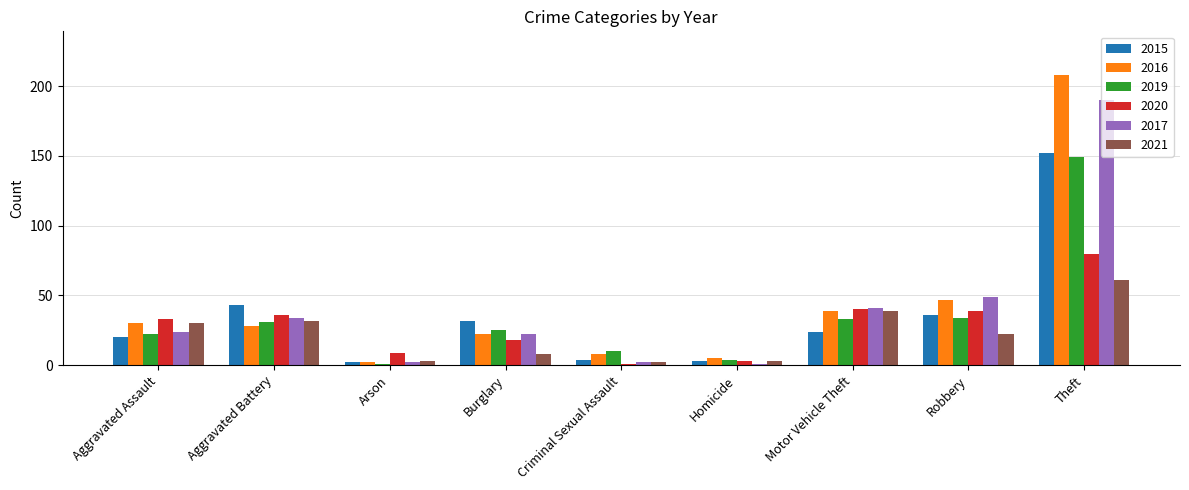

How many data points does each series have?

9